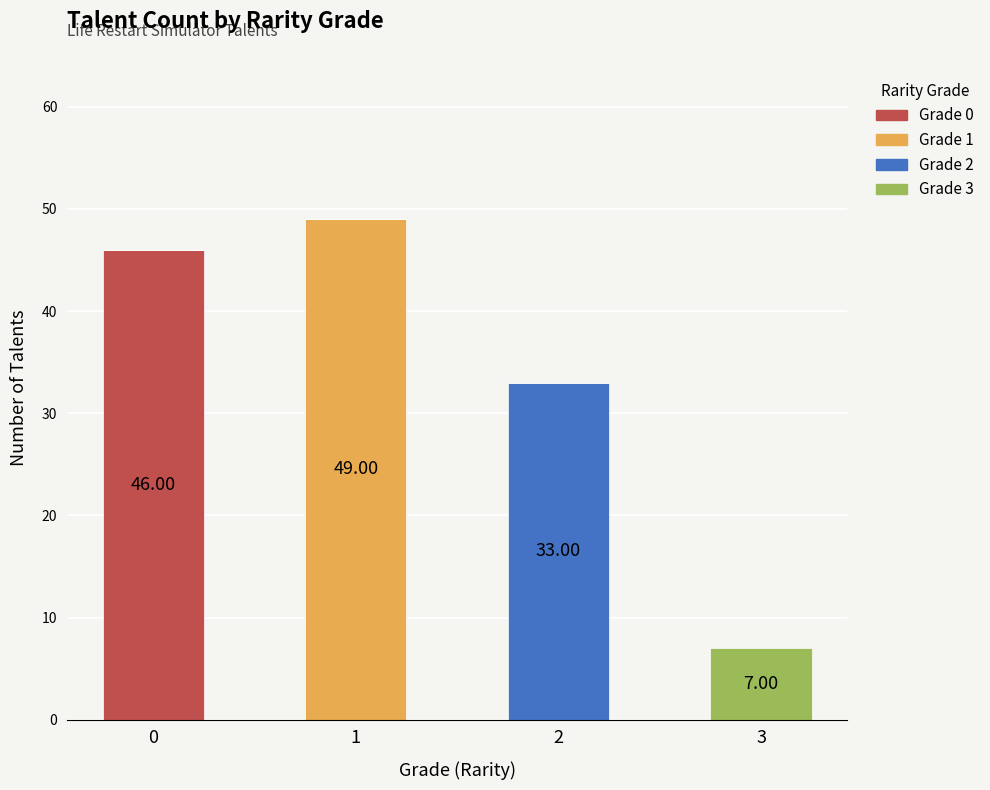

What is the total value across all series at 1?

49